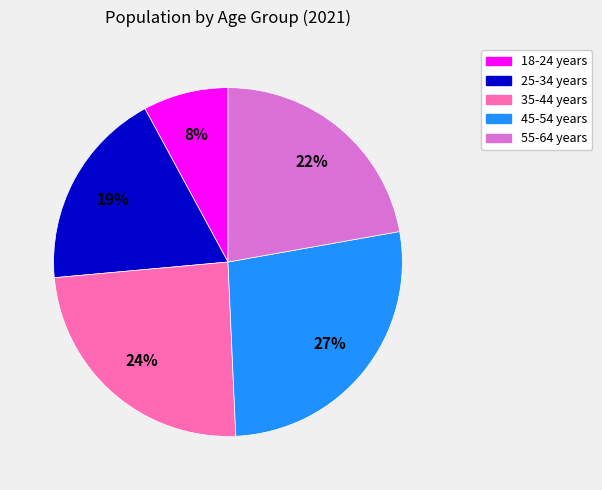

Combined, do 18-24 years and 35-44 years account for over 50%?

No